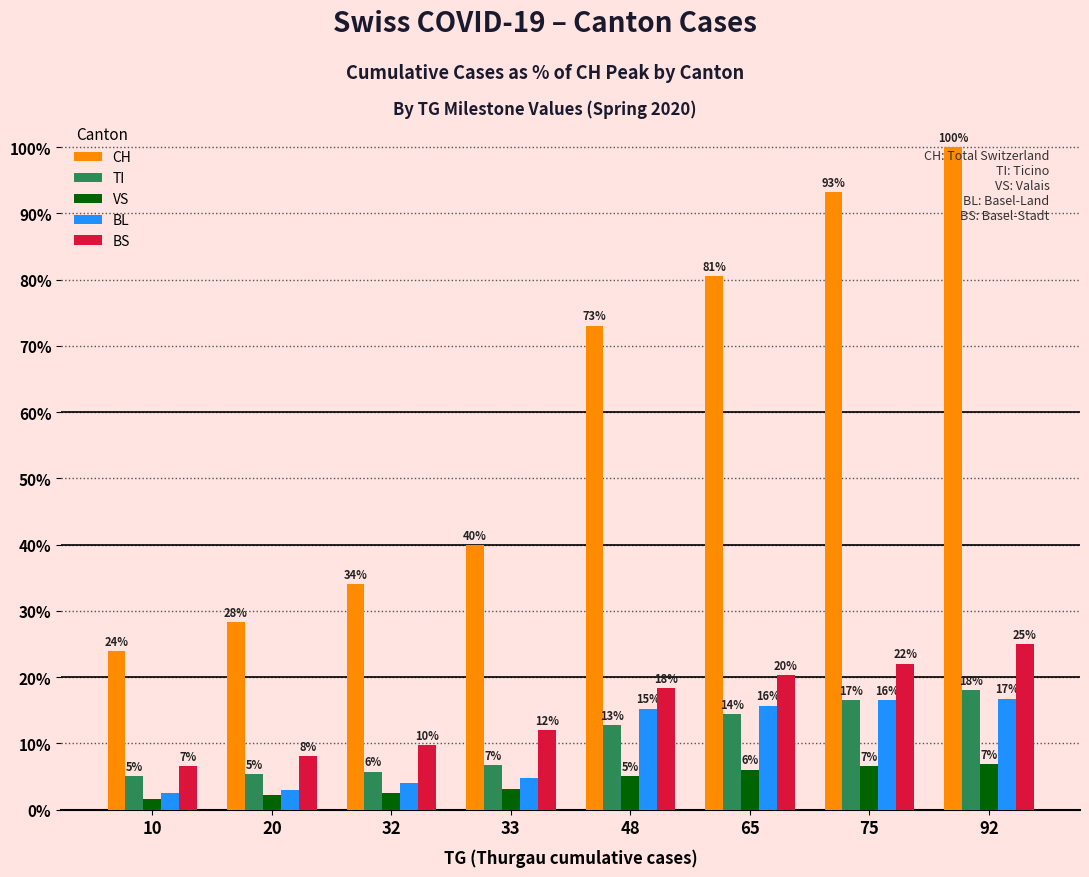

Which label corresponds to the smallest value in the chart?

10